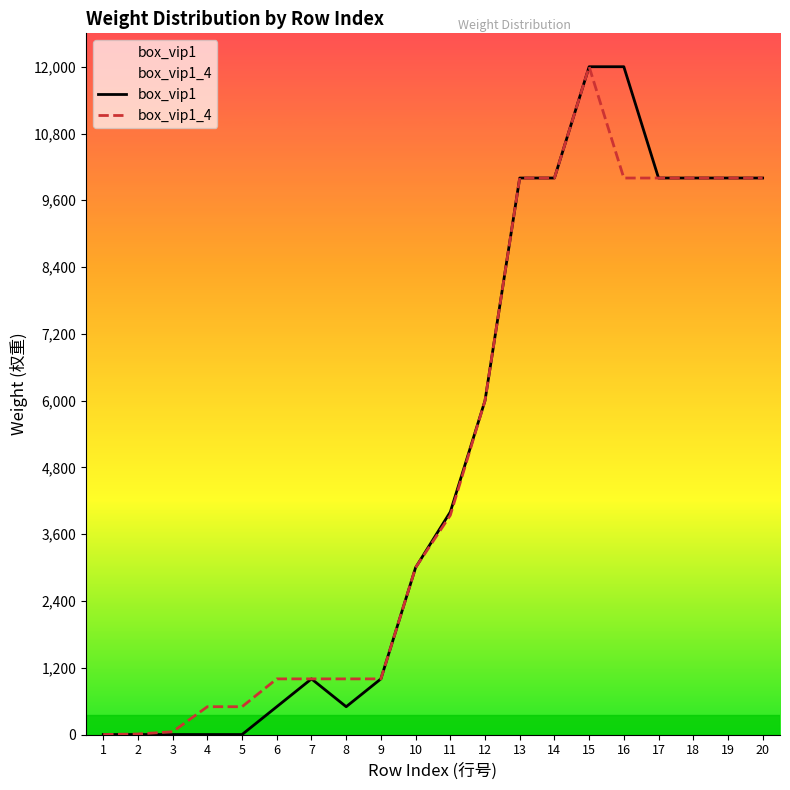

How many lines are shown in the chart?

2